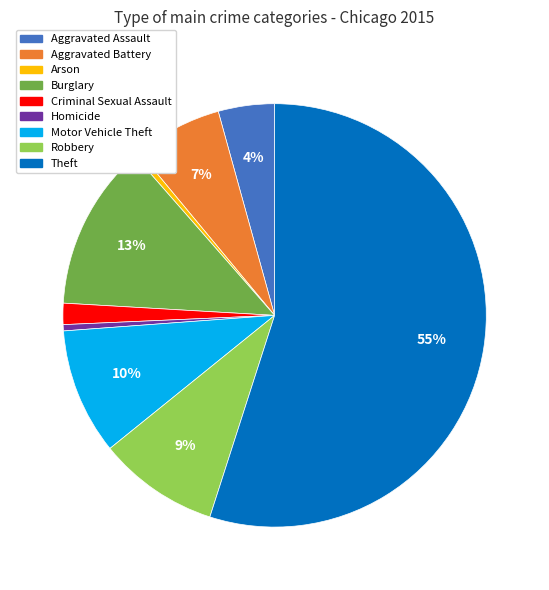

To the nearest percent, what is the average slice percentage?

11%